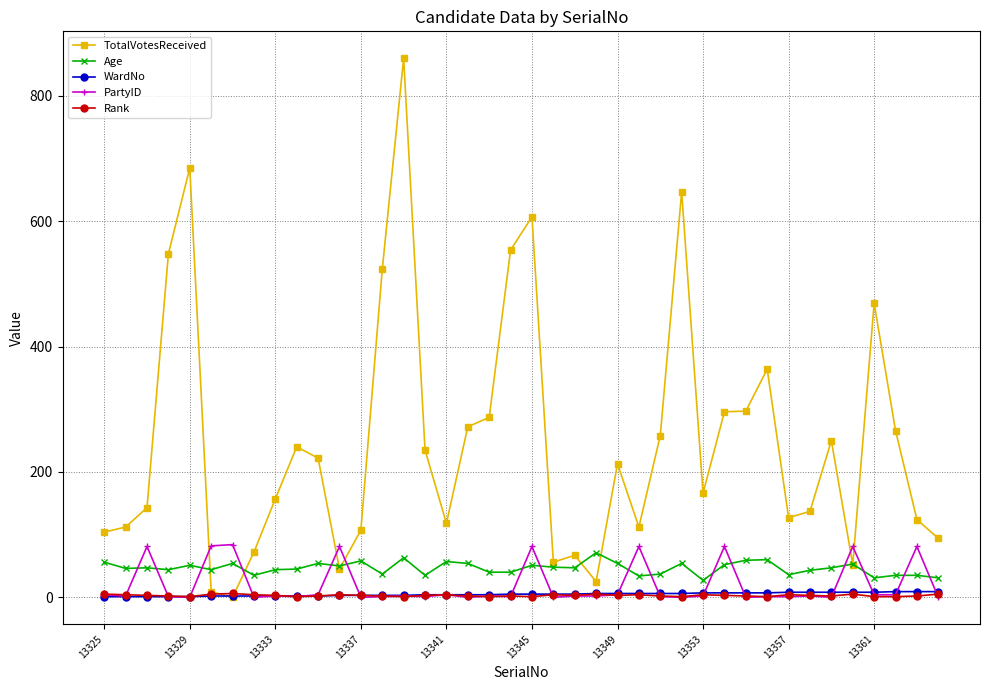

At how many categories does at least one series exceed 411?

8